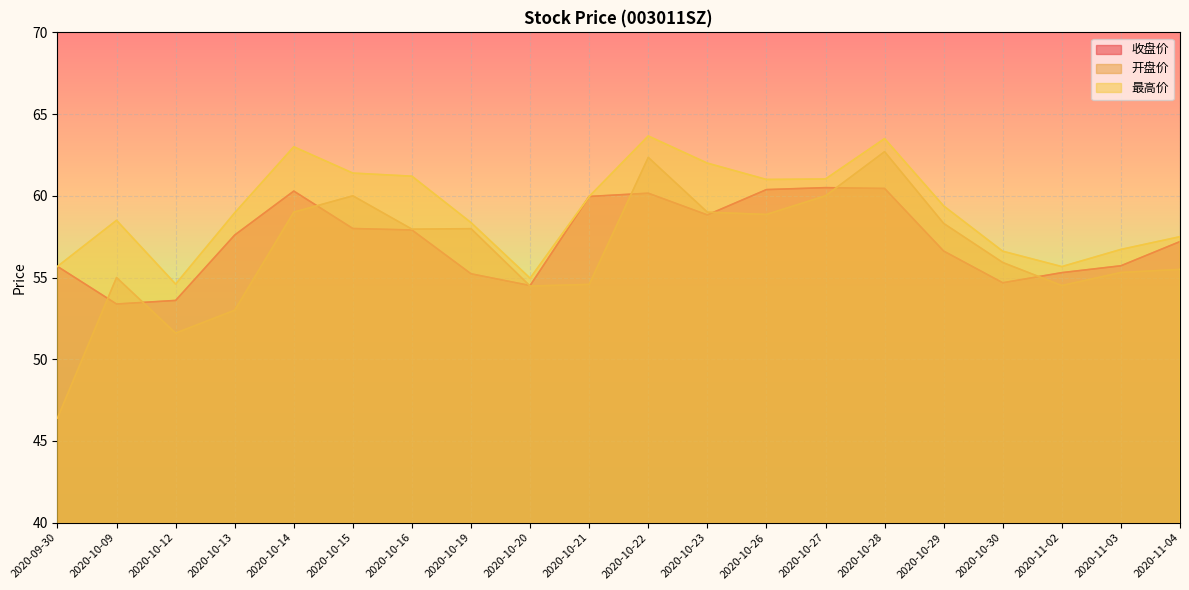

What is the maximum value for 开盘价?

62.7